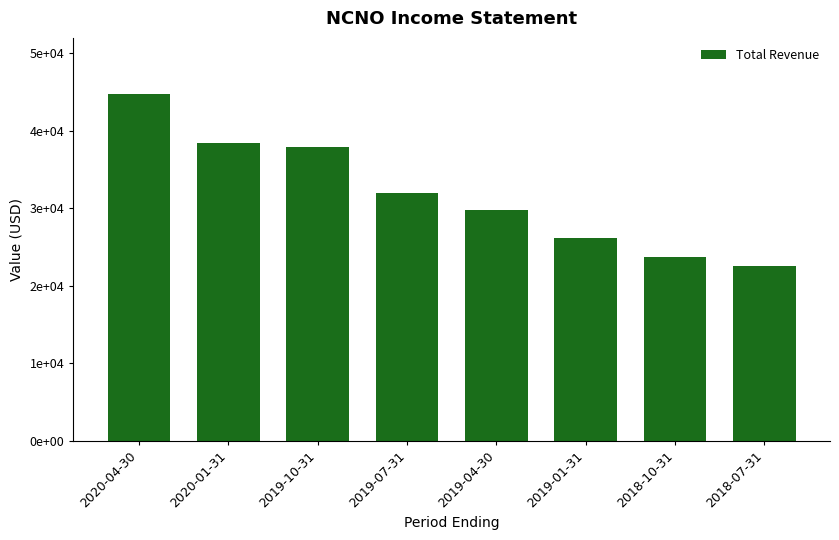

Does the chart contain any negative values?

No